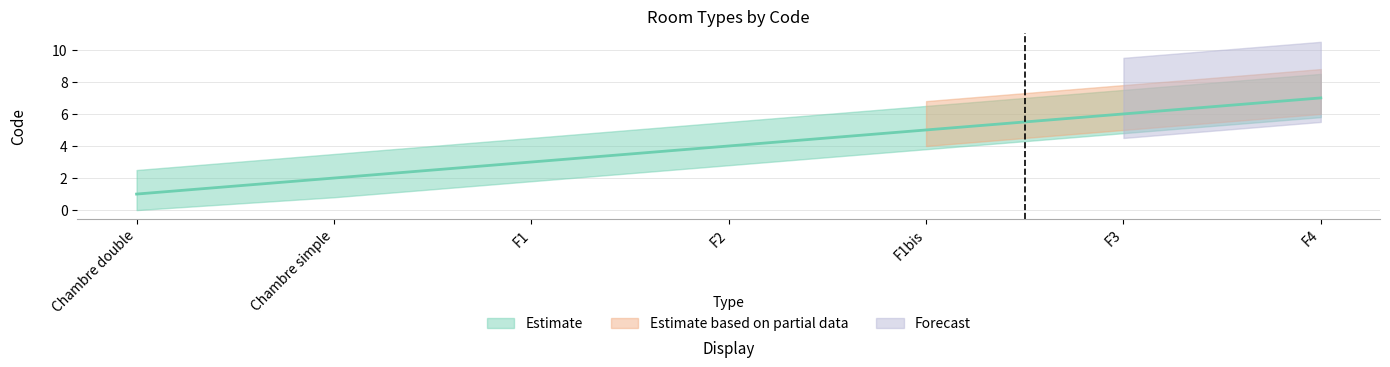

What is the smallest value displayed?

1